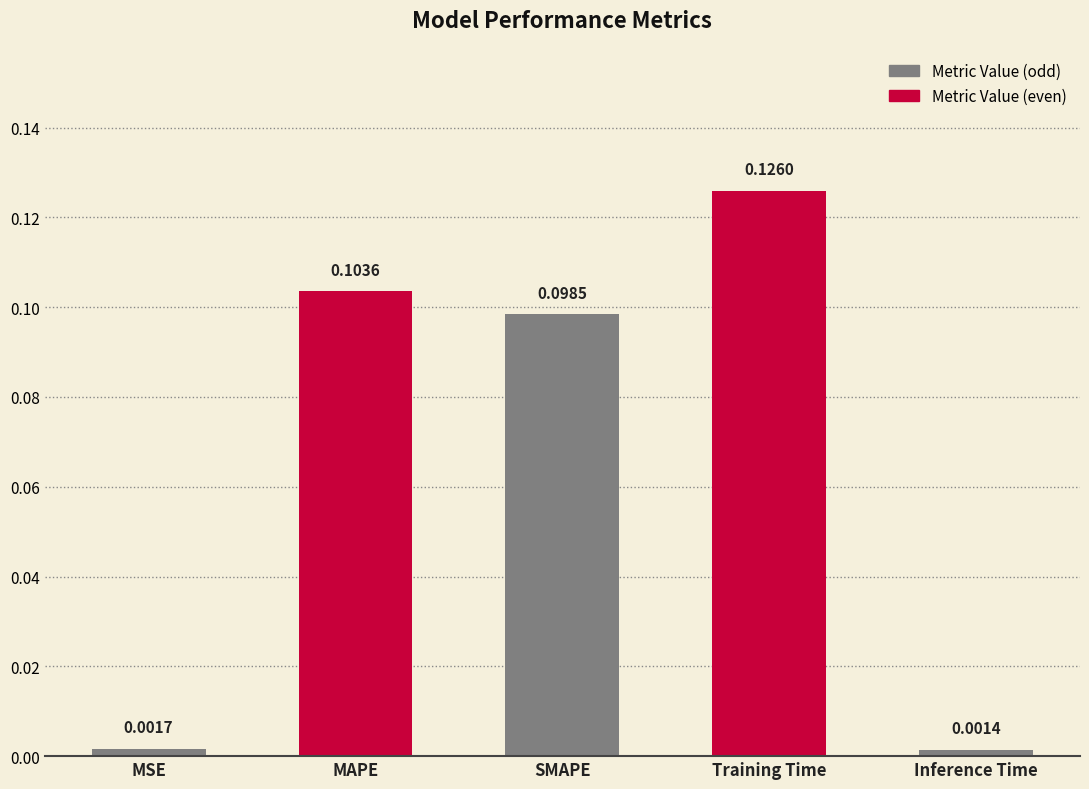

What is the sum of the values at SMAPE and Training Time?

0.2